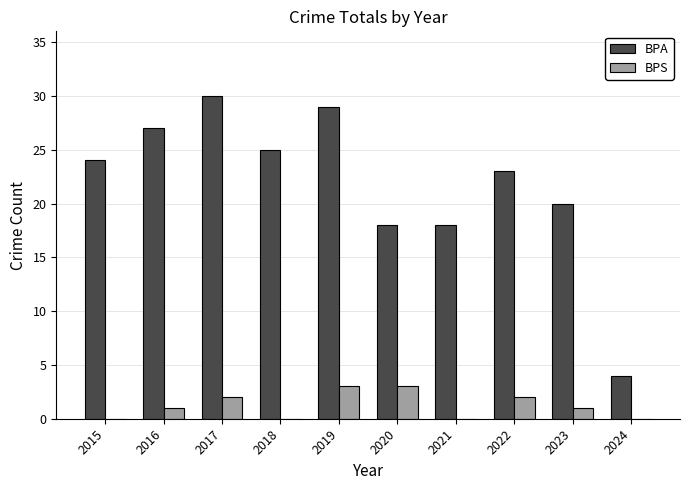

What is the total value across all series at 2021?

18